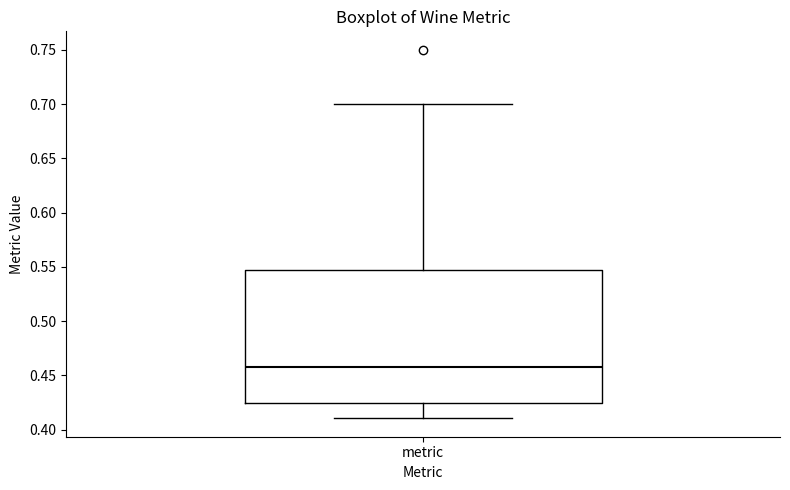

Transcribe this box plot: give where the median line is, the range the box spans, and where the two whiskers end, as read against the y-axis. The values are not printed on the chart, so give them approximately, as read against the axis.

median 0.455, box 0.425 to 0.545, whiskers 0.410 to 0.700